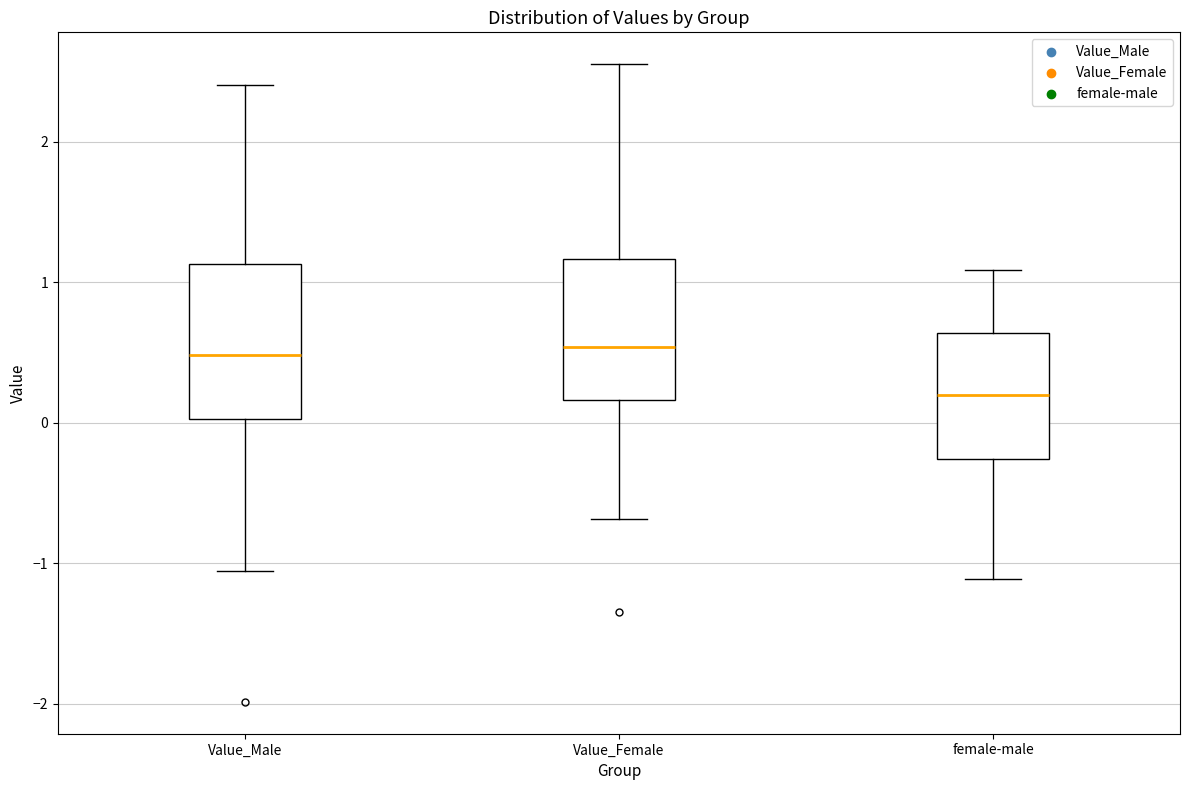

Which box has the lowest median line?

female-male